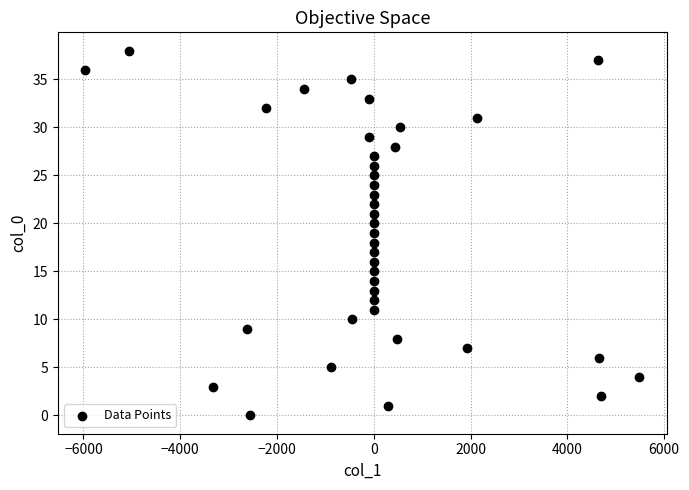

What is the range of Y values (max minus min)?

38